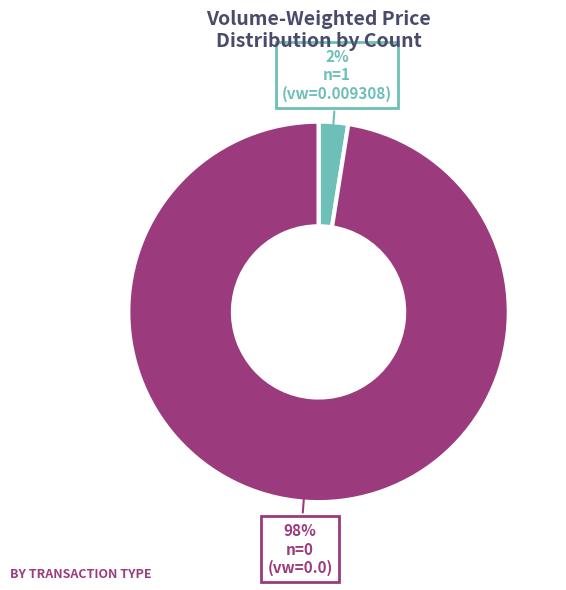

Is there a majority slice in this chart?

Yes